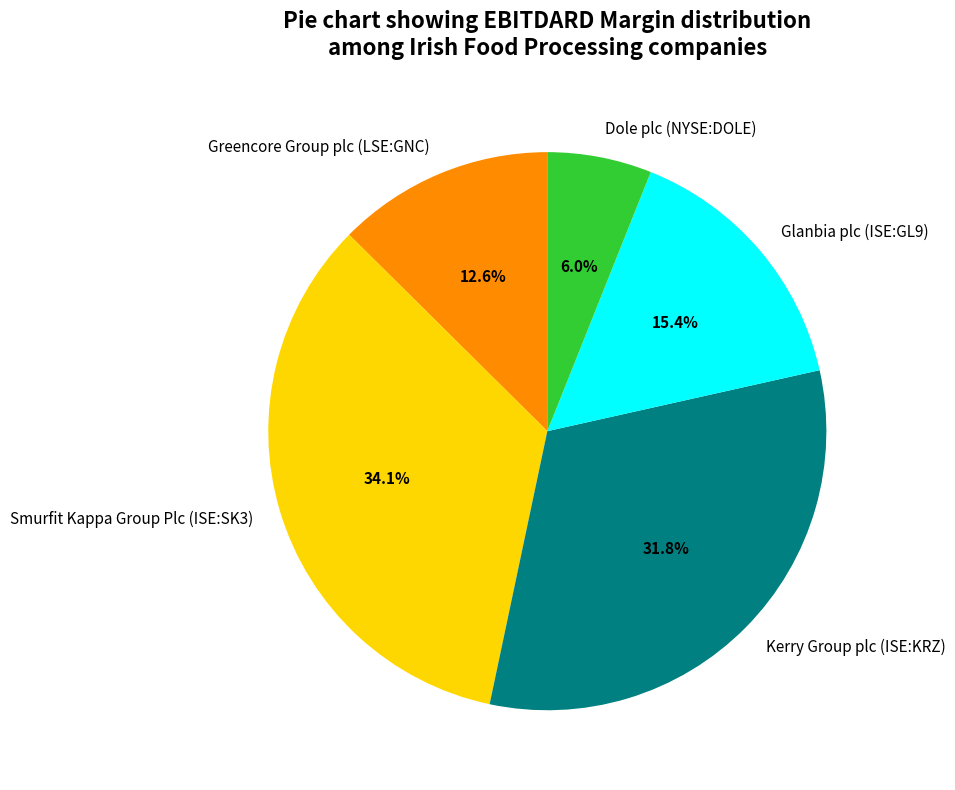

How many segments does this pie chart have?

5